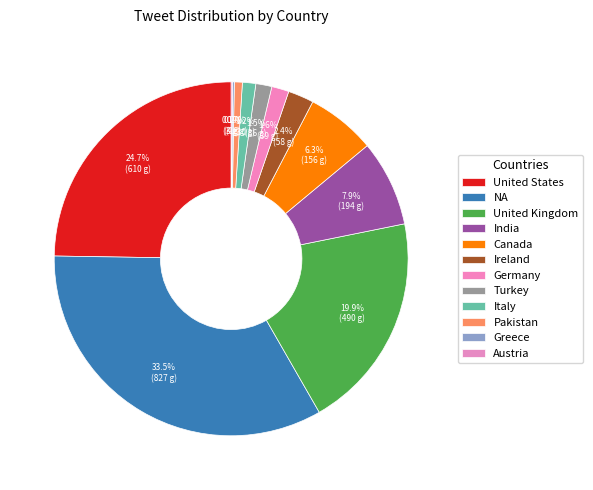

The India slice represents 8% of the pie. True or false?

True